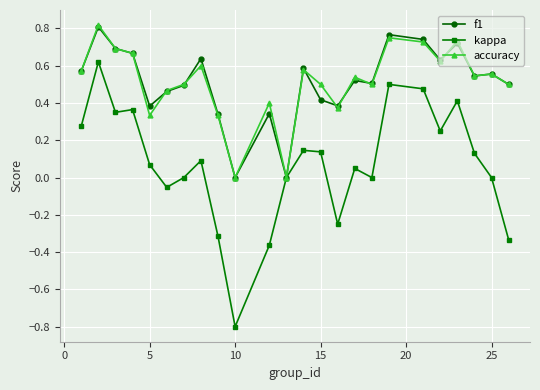

What is the lowest value of the kappa series?

-0.8